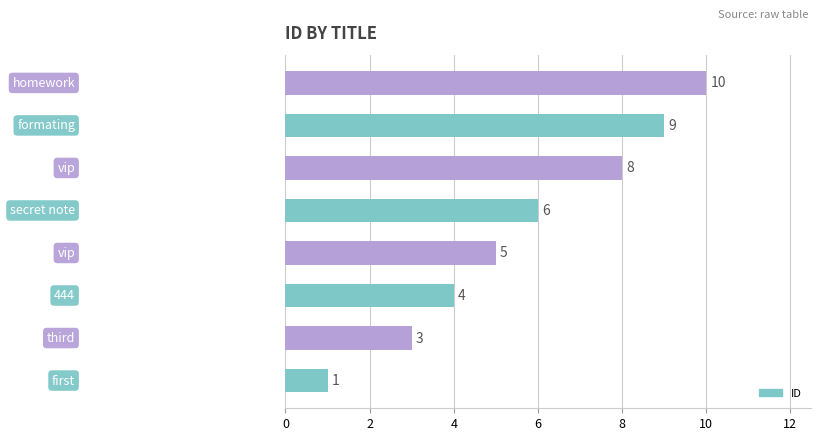

What is the difference between the maximum and minimum values?

9